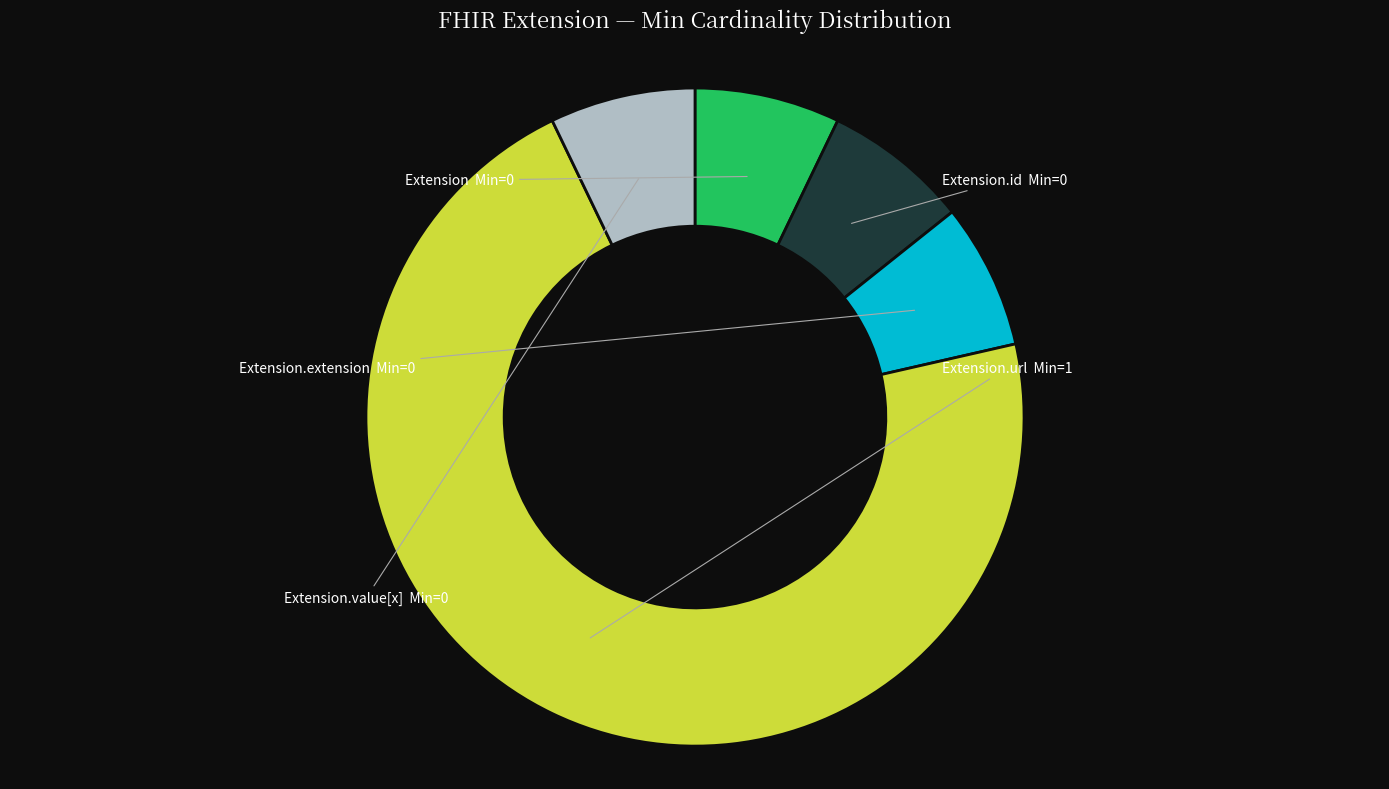

Does Extension.value[x] represent more than half of the total?

No